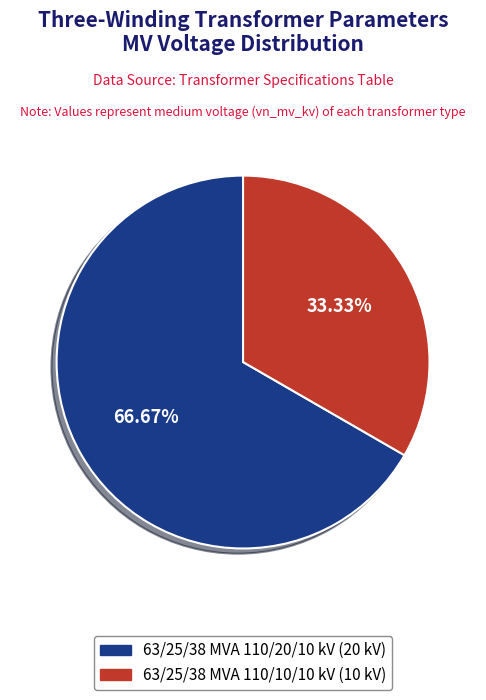

Rank the categories by value from highest to lowest.

63/25/38 MVA 110/20/10 kV, 63/25/38 MVA 110/10/10 kV